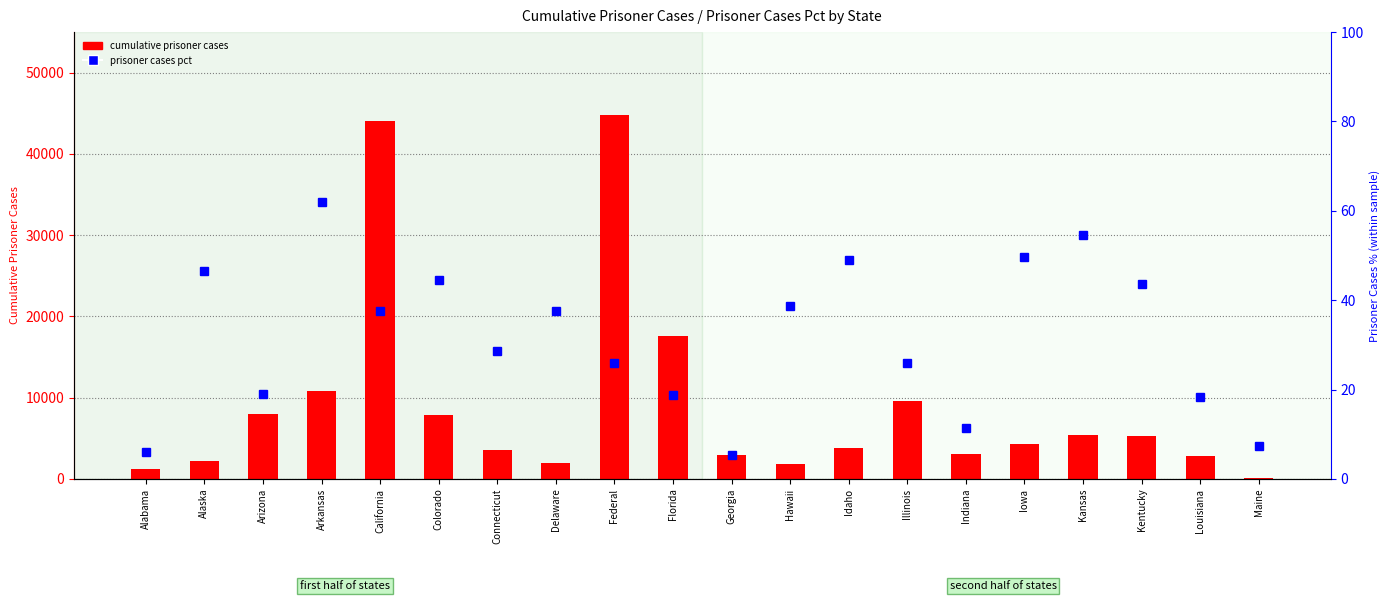

What position from the left is Florida?

10